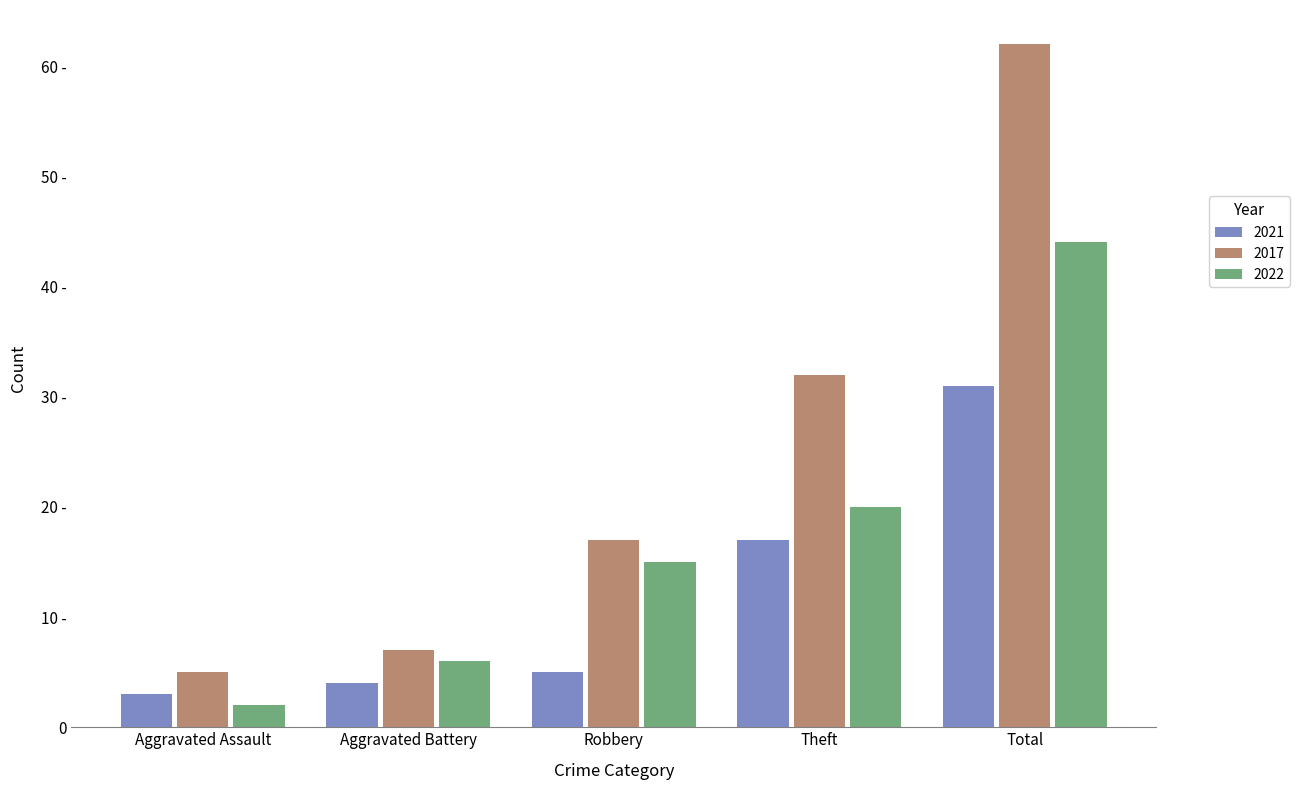

Are the bars grouped side by side (vs. stacked)?

Yes